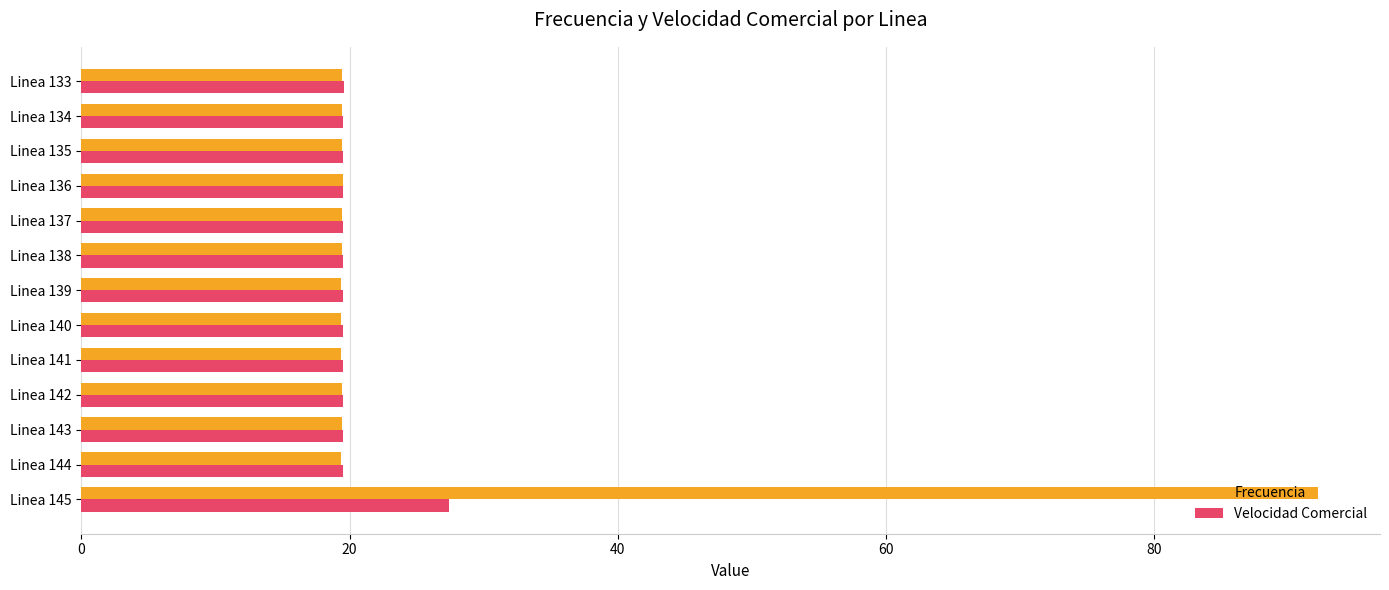

Read the Frecuencia value at Linea 134.

19.4